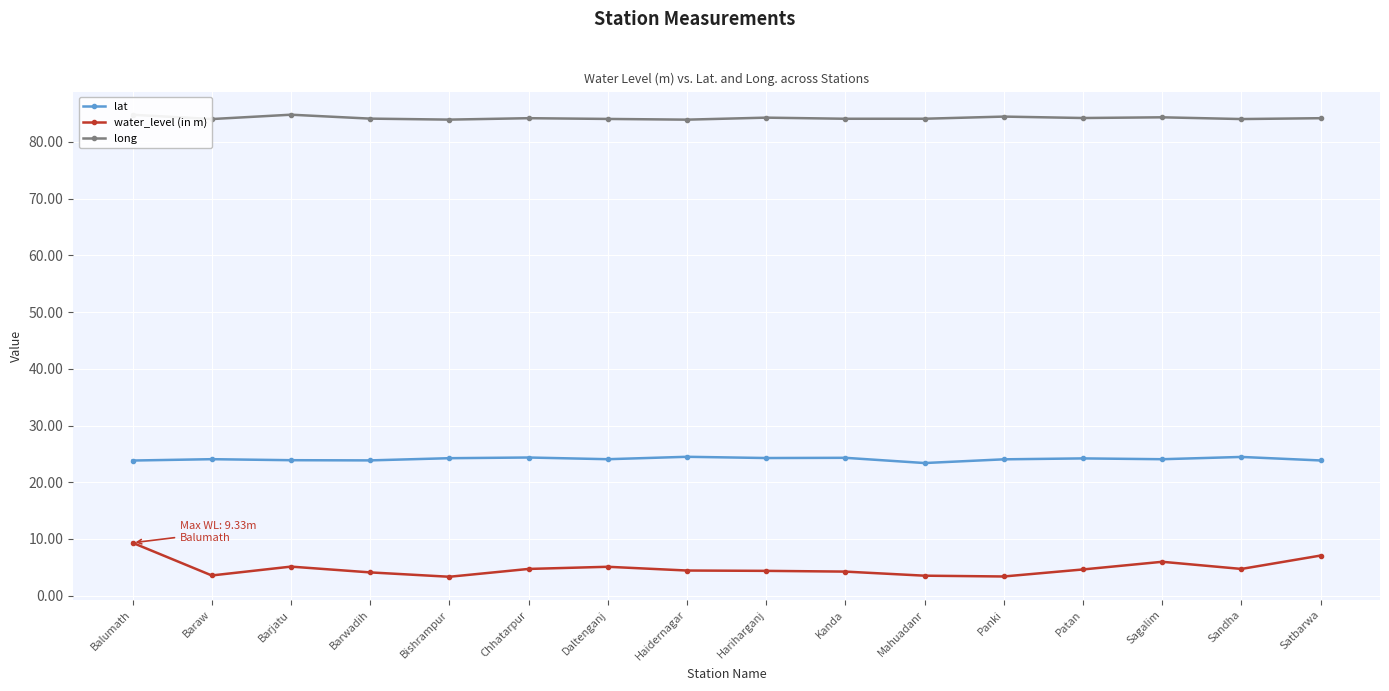

What value does the lat series have at Chhatarpur?

24.4